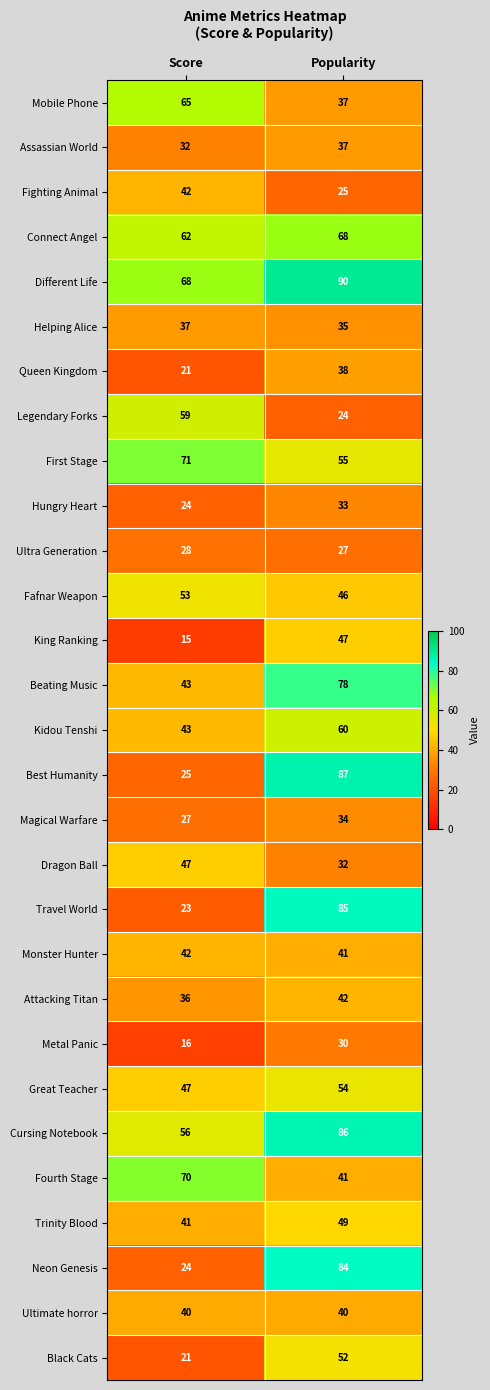

List the labels in order of First Stage value, largest first.

Score, Popularity